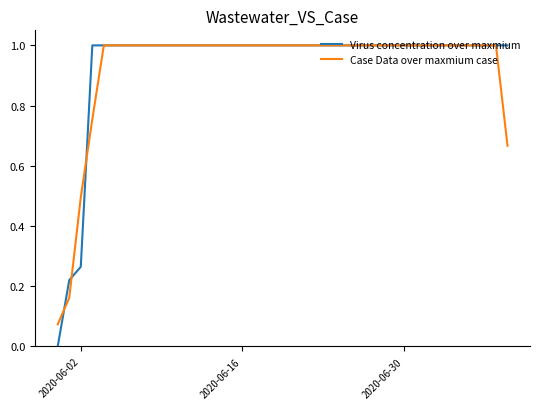

At how many categories does at least one series exceed 0?

40